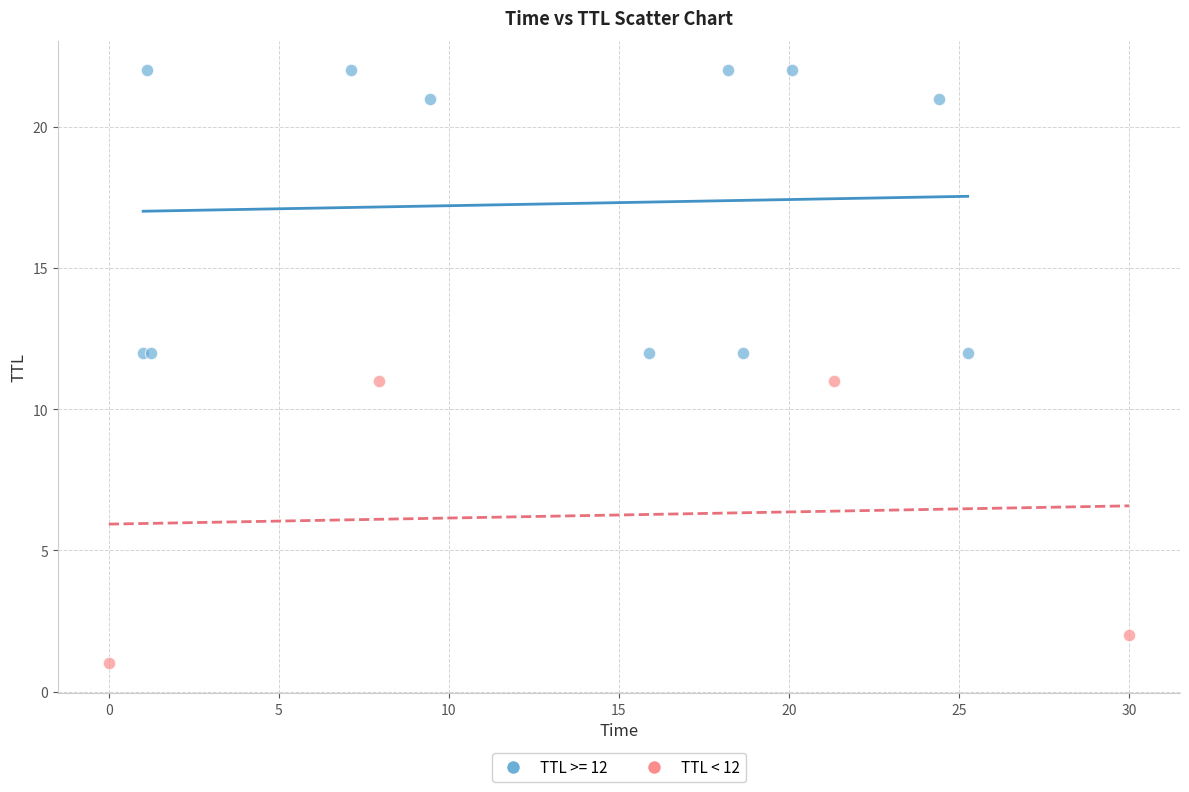

Which series reaches the minimum Y coordinate?

TTL < 12